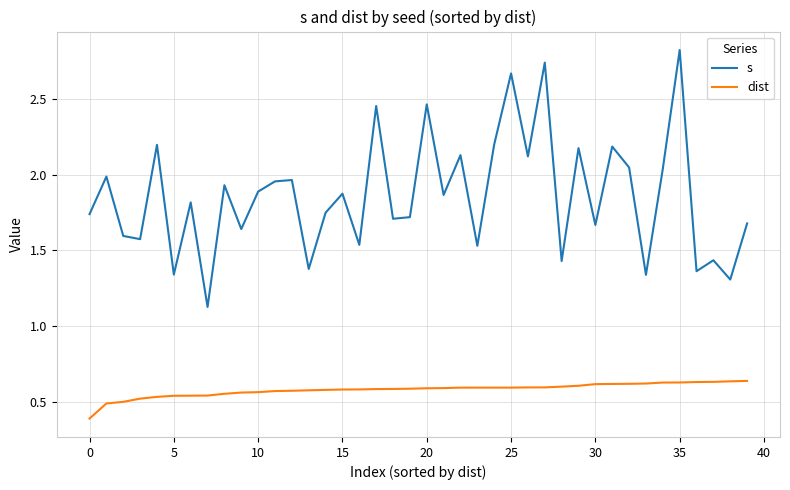

True or false: s and dist intersect in this chart.

False